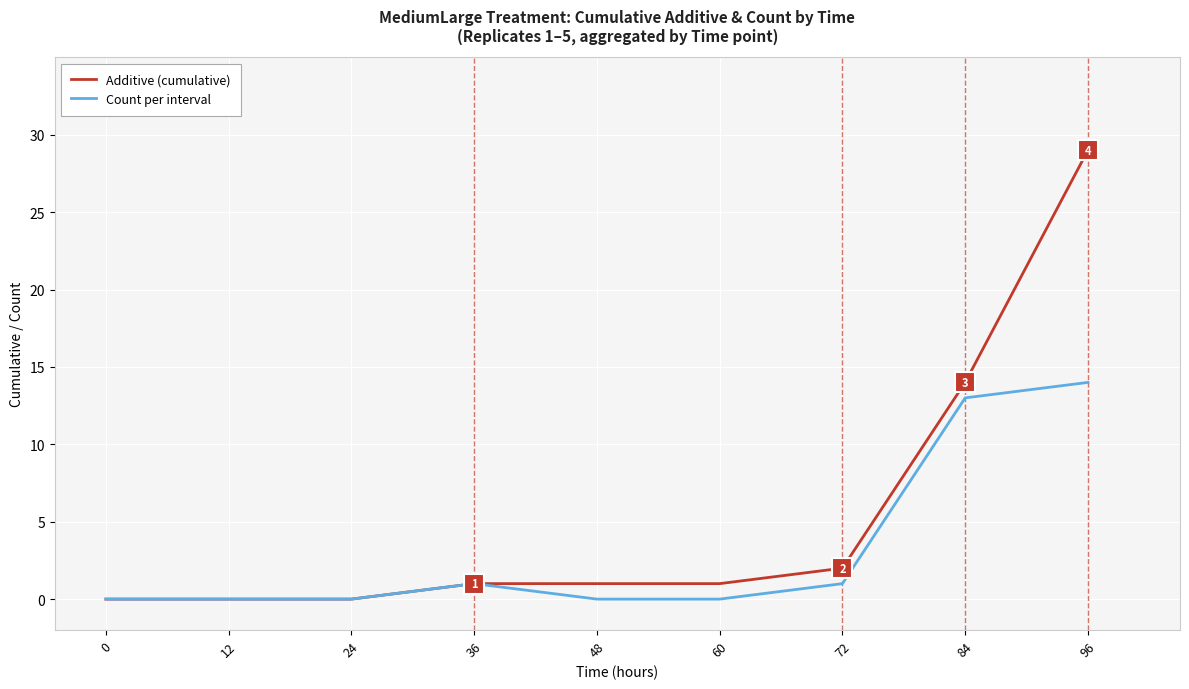

Where is Additive (cumulative) nearest to the value 14?

84